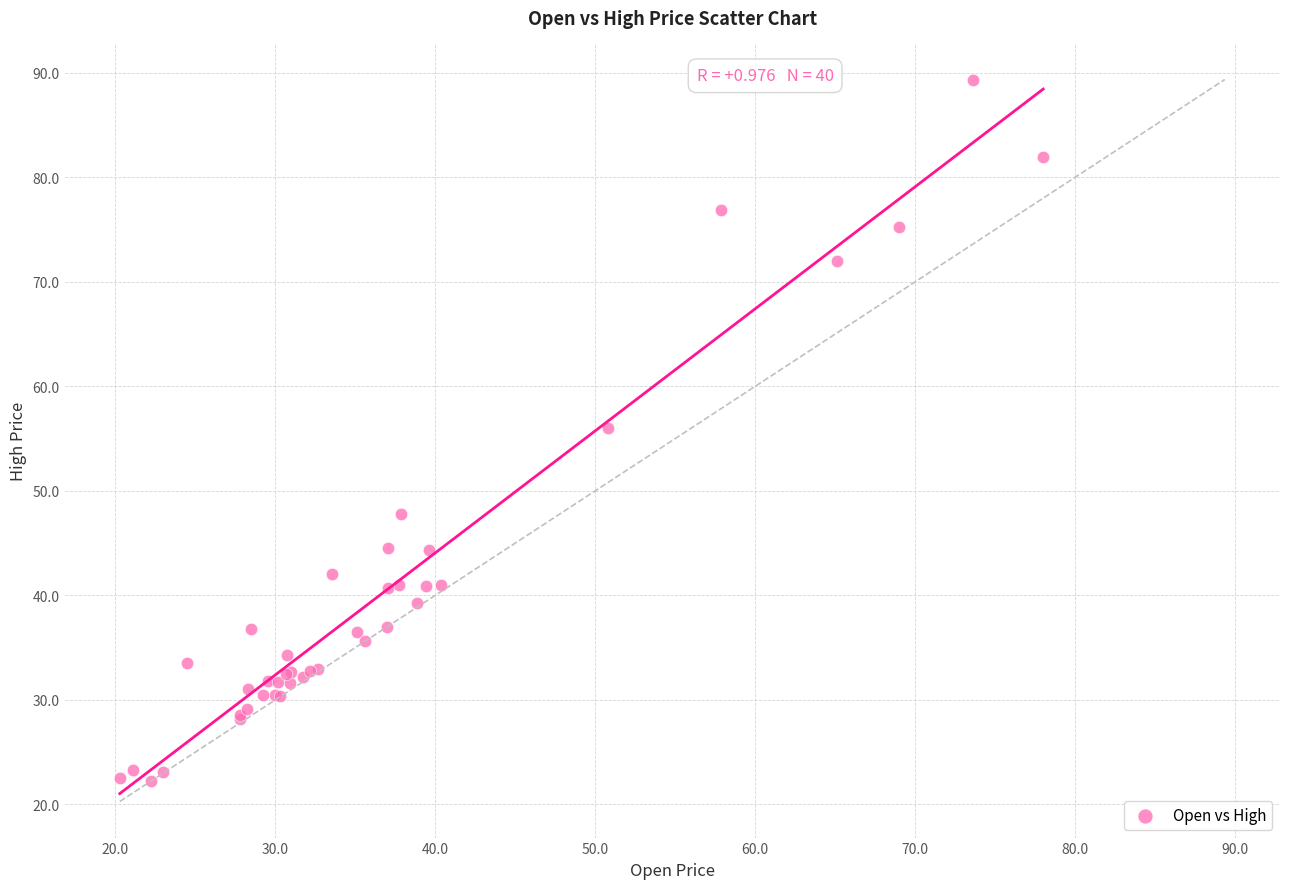

What Y value in the scatter plot is closest to 55?

56.0